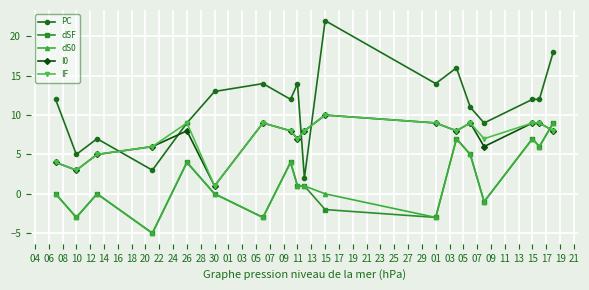

What is the difference between the maximum and minimum values in the PC series?

20